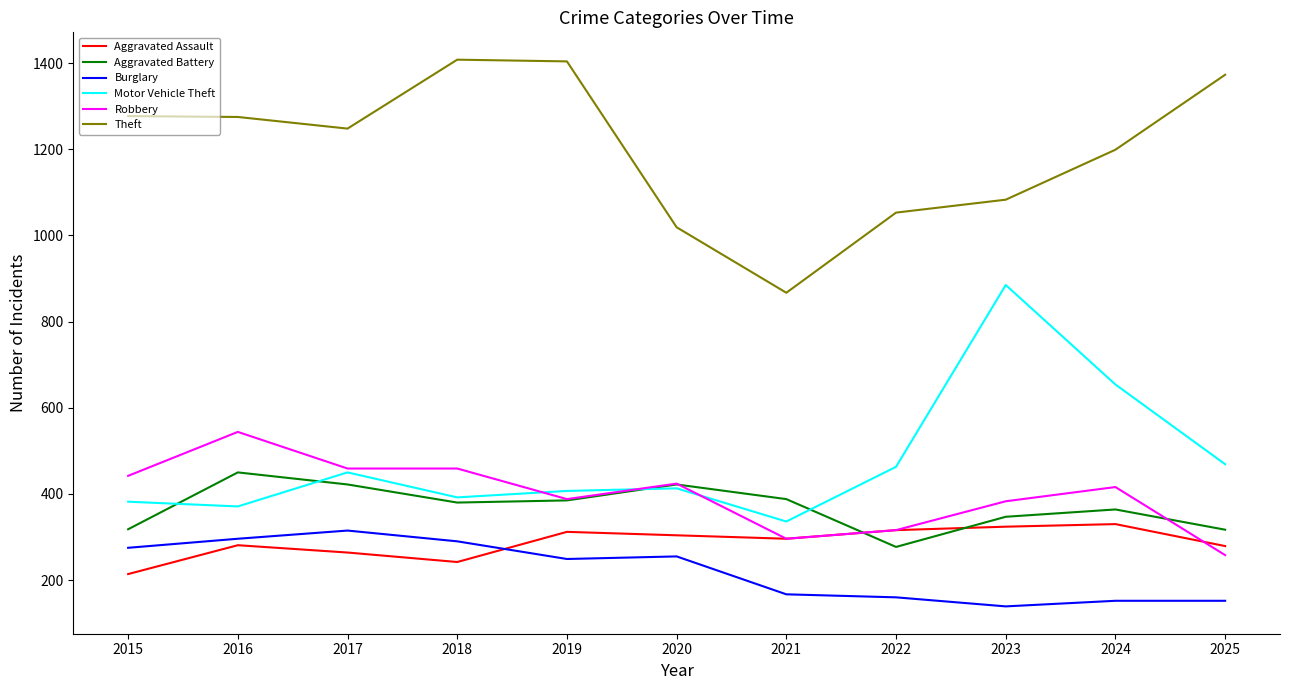

At which label is Motor Vehicle Theft closest to 610?

2024